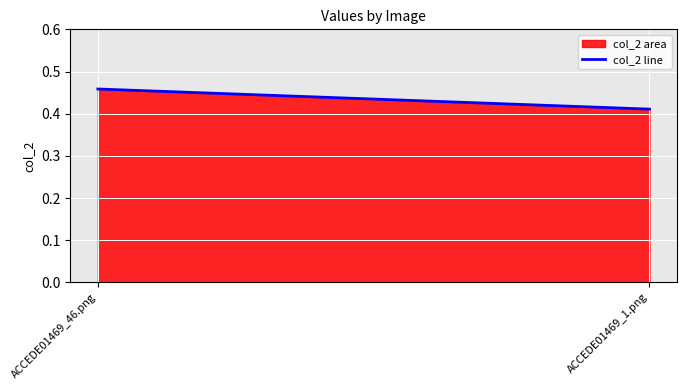

What is the sum of all values?

0.9